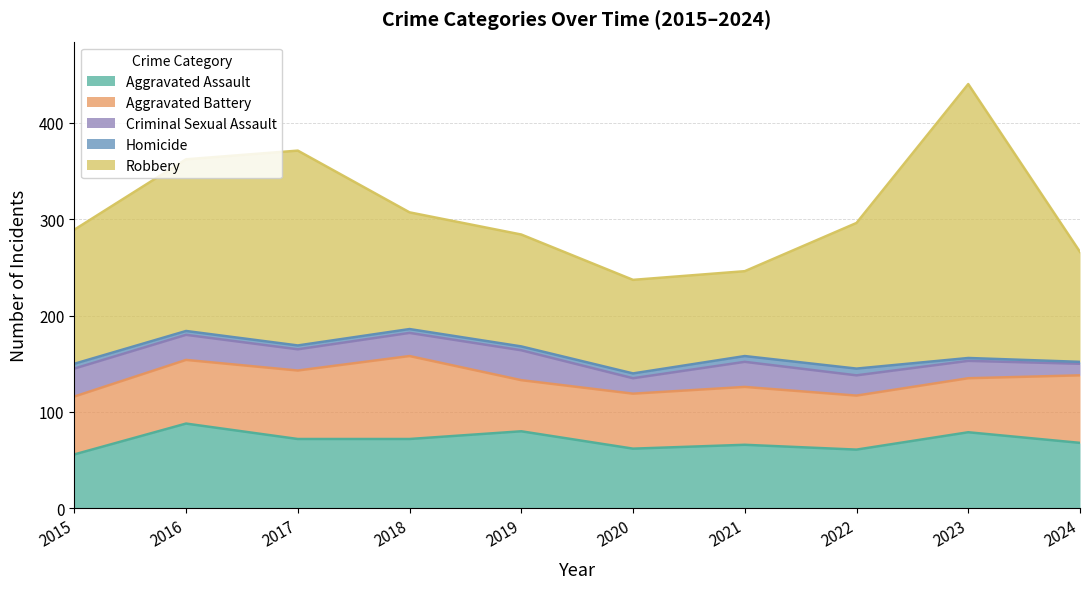

What is the spread (max minus min) of values at 2019?

112